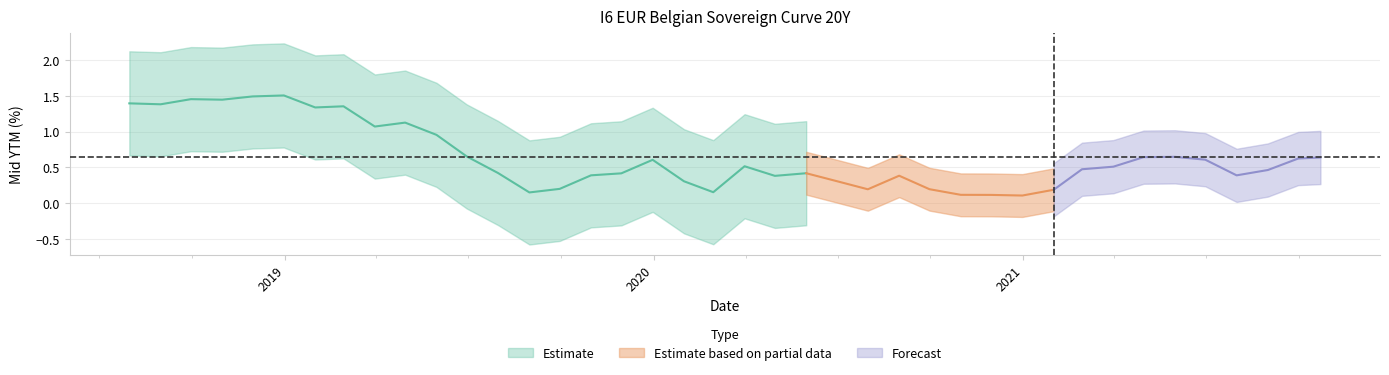

True or false: the data shows 0.4 at 2021-07-31.

True